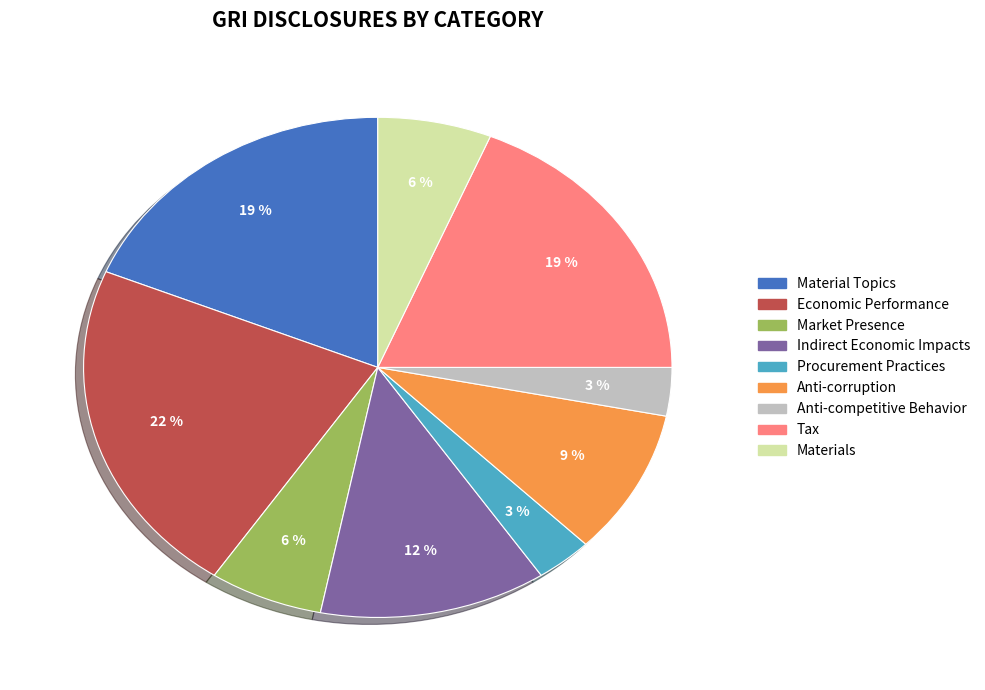

Combined, do Economic Performance and Indirect Economic Impacts account for over 50%?

No